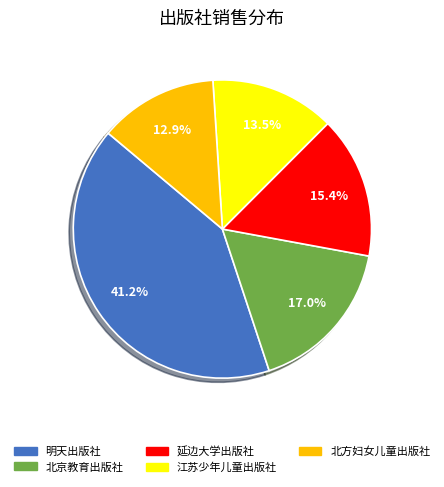

Which slice is the largest?

明天出版社